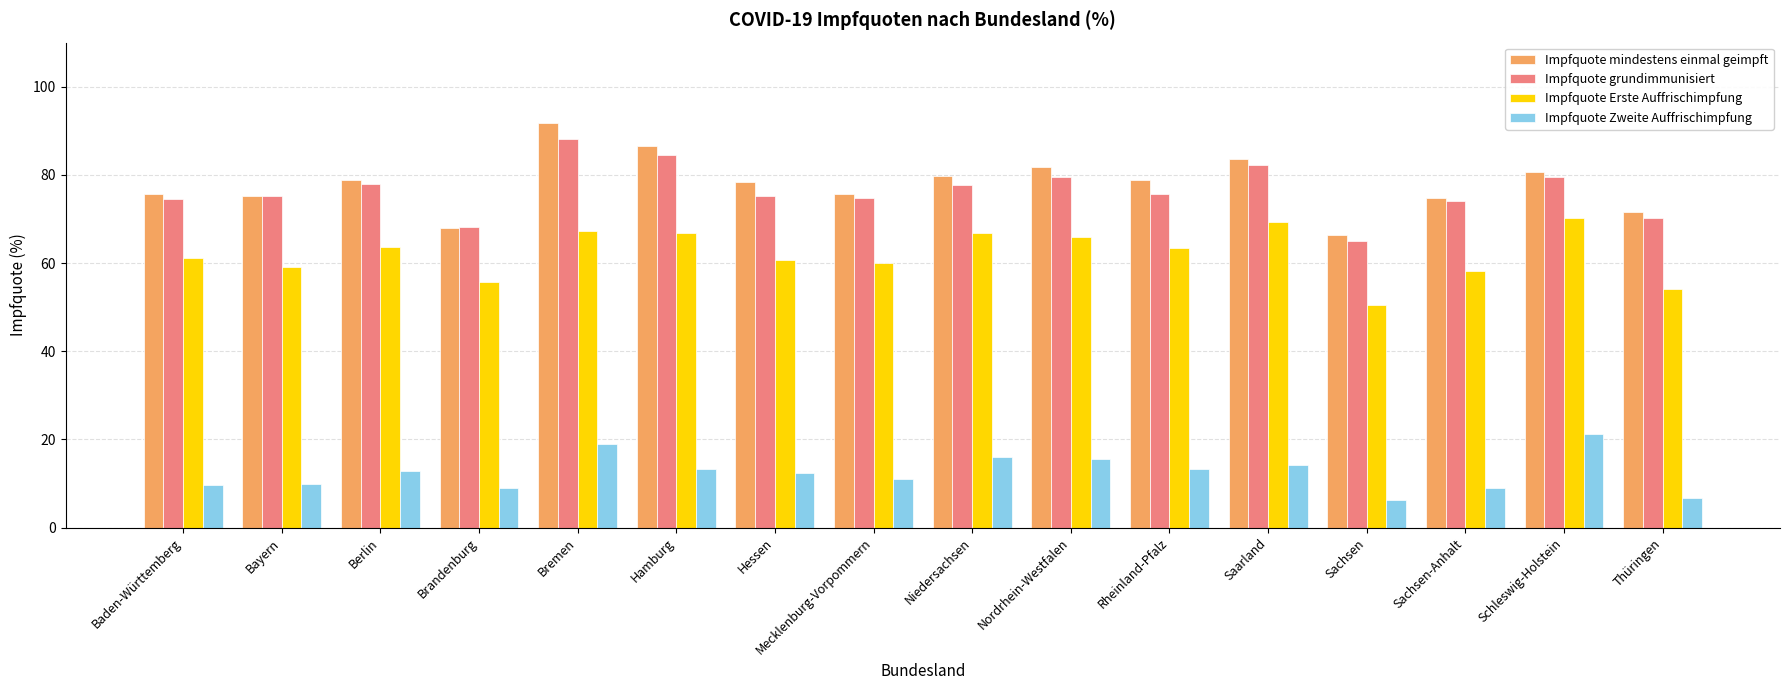

True or false: Impfquote mindestens einmal geimpft has a value of 18.4 at Bayern.

False